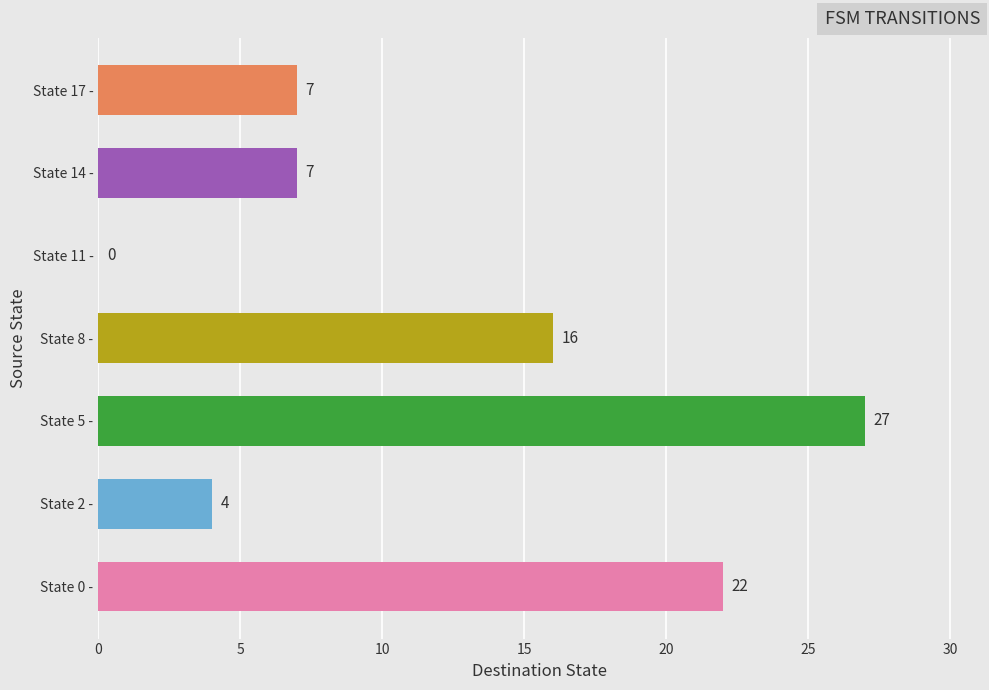

Which has a higher value, State 2 - or State 8 -?

State 8 -